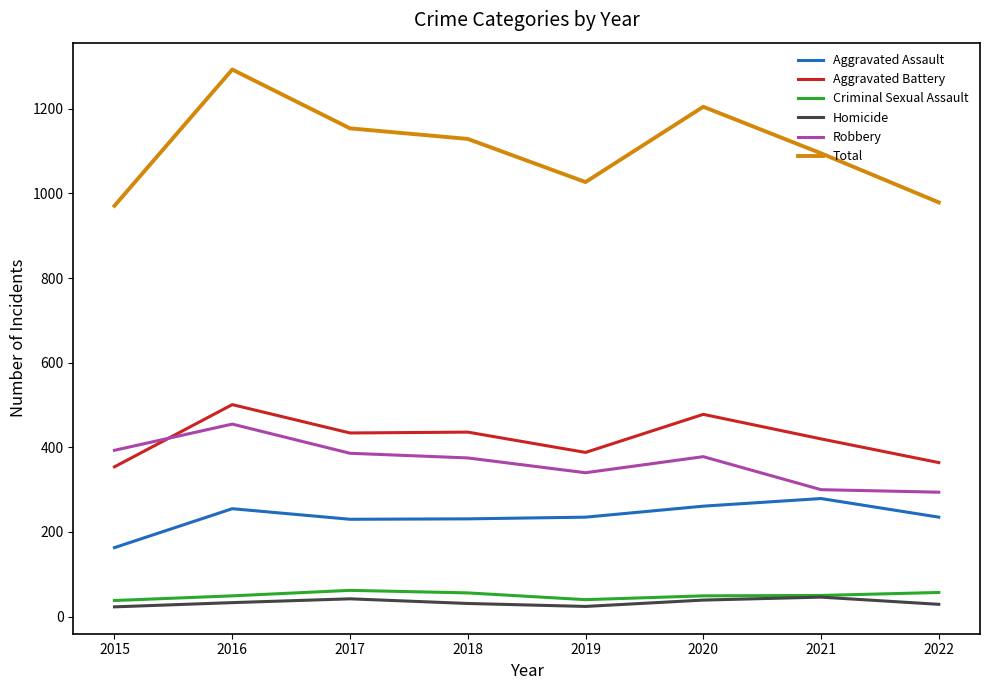

What is the maximum value for Homicide?

46